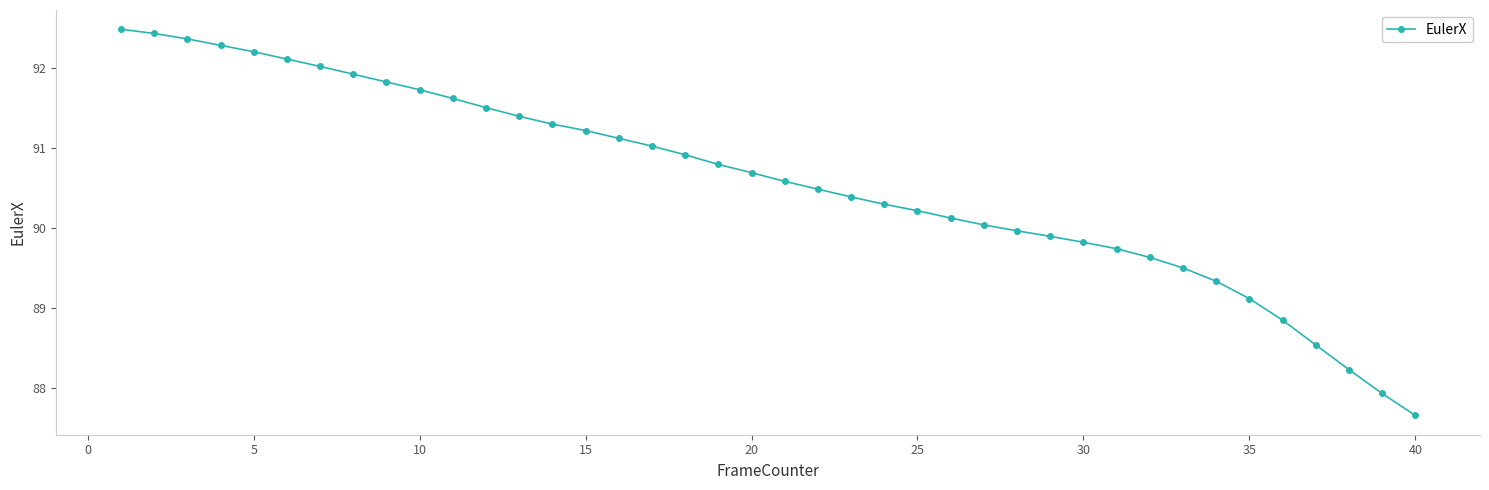

Reading left to right, transcribe all the data shown in this chart.

92.5	92.4	92.4	92.3	92.2	92.1	92.0	91.9	91.8	91.7	91.6	91.5	91.4	91.3	91.2	91.1	91.0	90.9	90.8	90.7	90.6	90.5	90.4	90.3	90.2	90.1	90.0	90.0	89.9	89.8	89.7	89.6	89.5	89.3	89.1	88.8	88.5	88.2	87.9	87.7